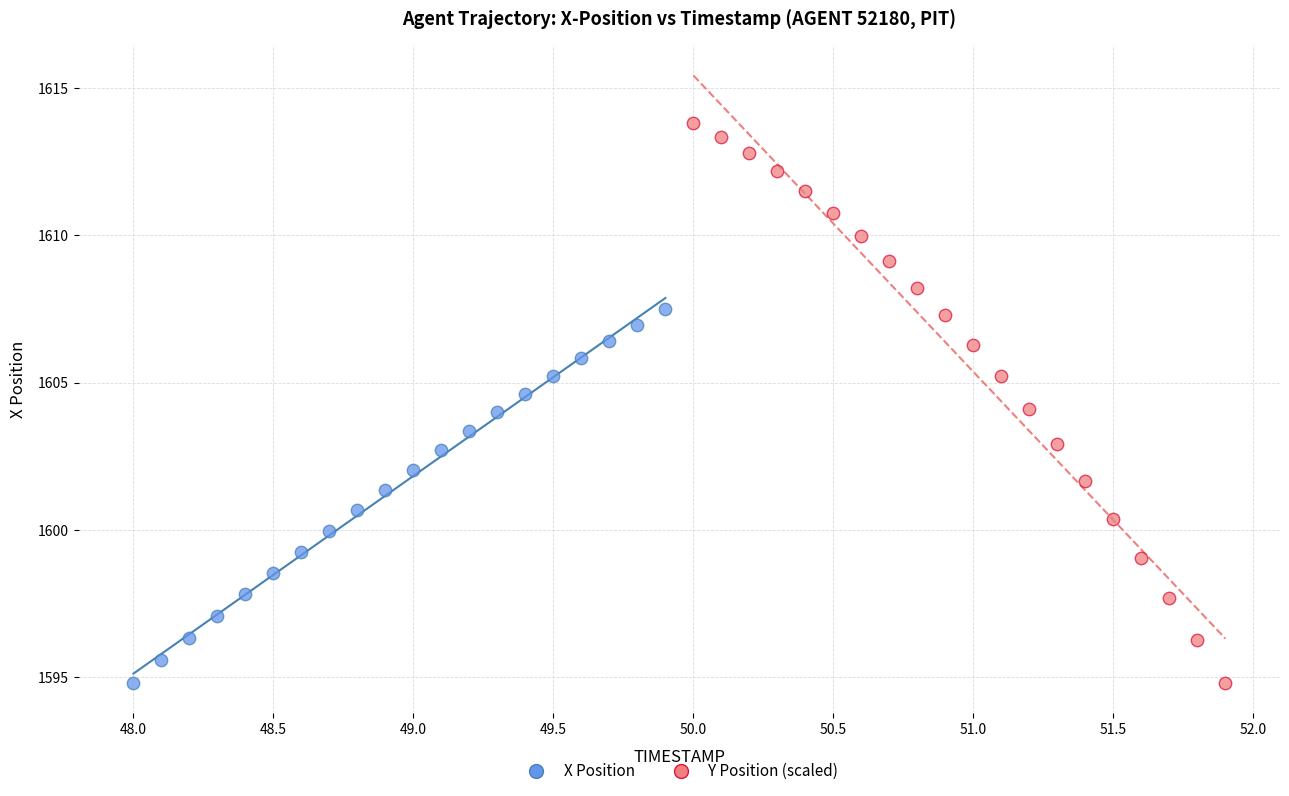

Which series reaches the maximum Y coordinate?

Y Position (scaled)